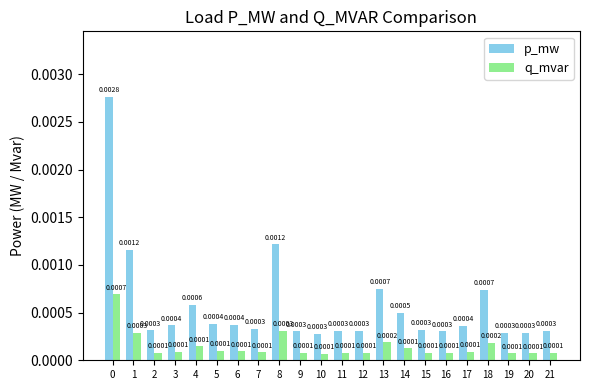

At how many categories does at least one series exceed 0?

22